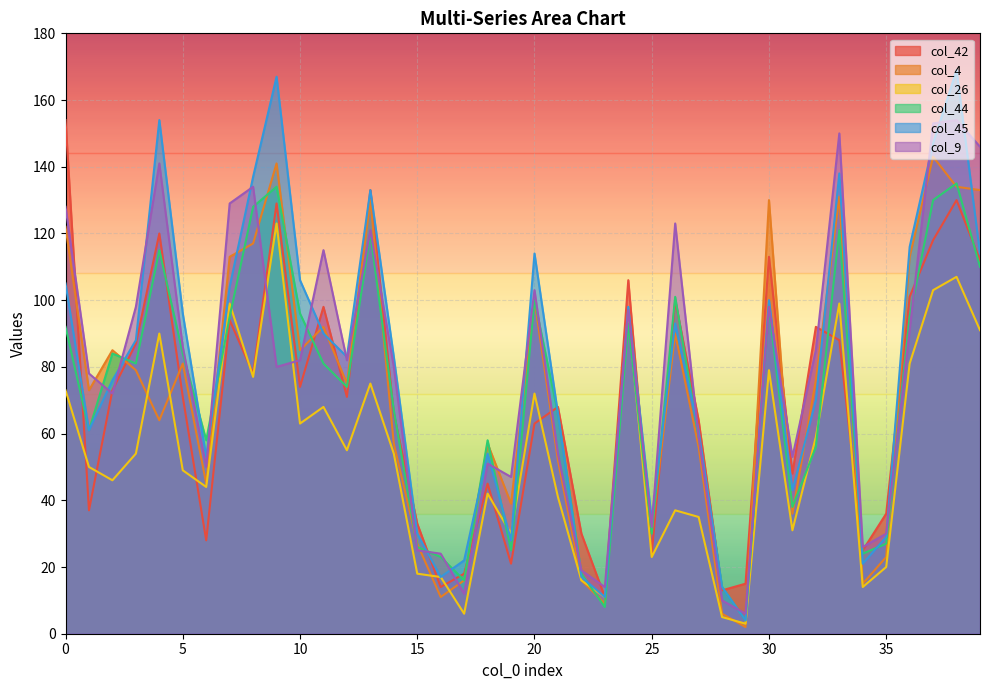

How many values in the col_45 series are below 83?

19